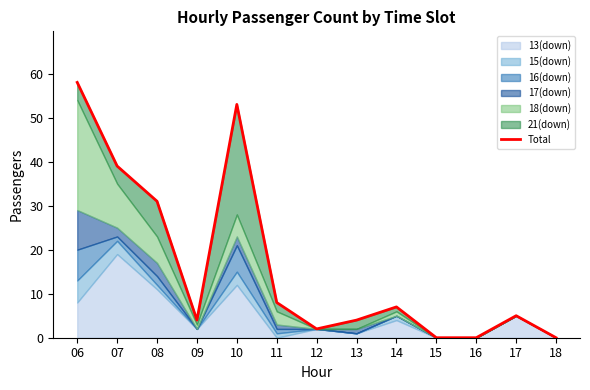

At which category does the chart reach its peak across all series?

06